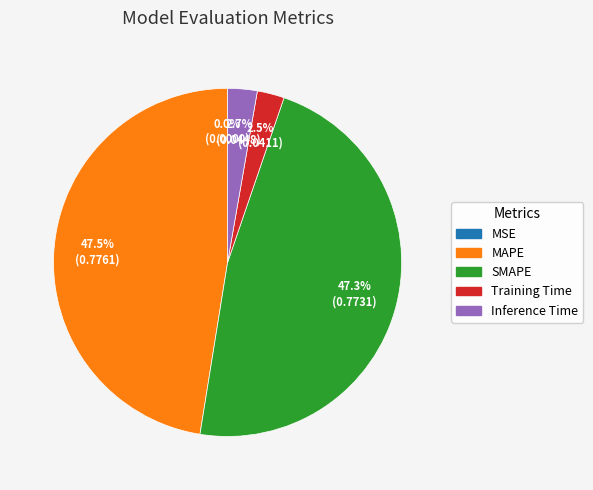

Does MAPE represent more than half of the total?

No